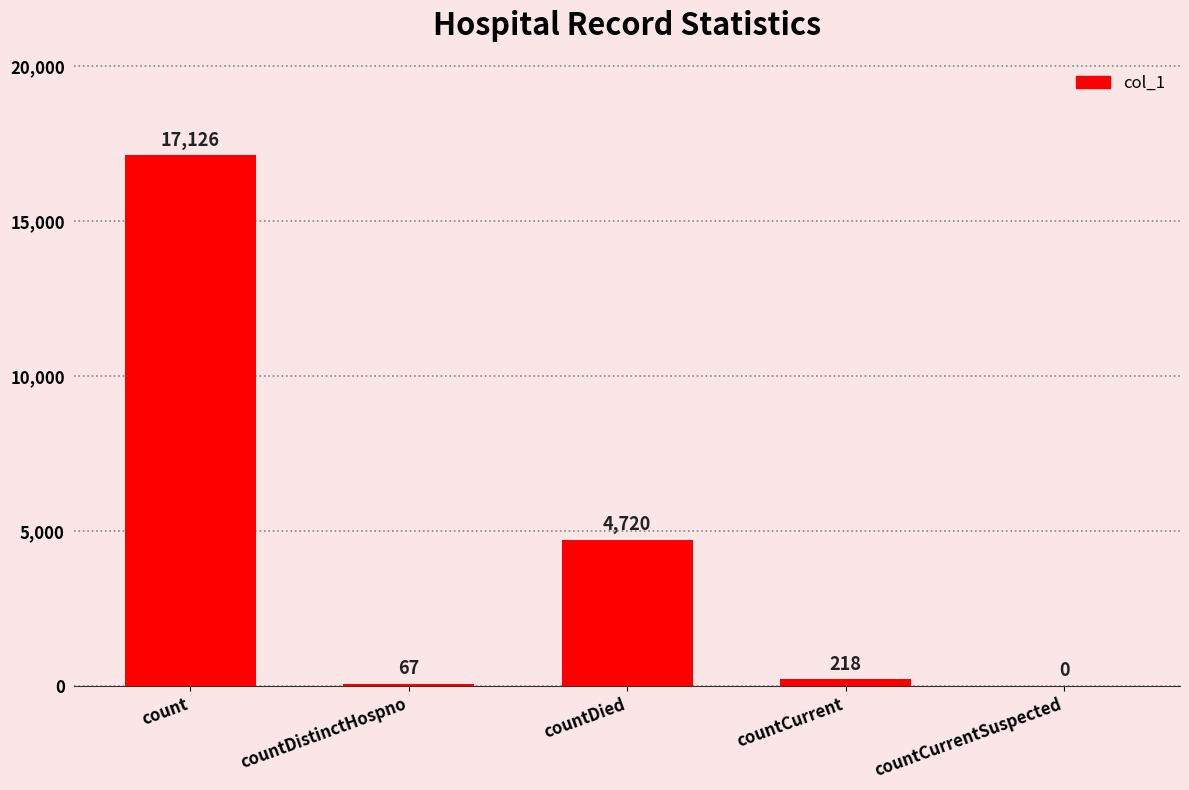

Count the number of categories in the chart.

5